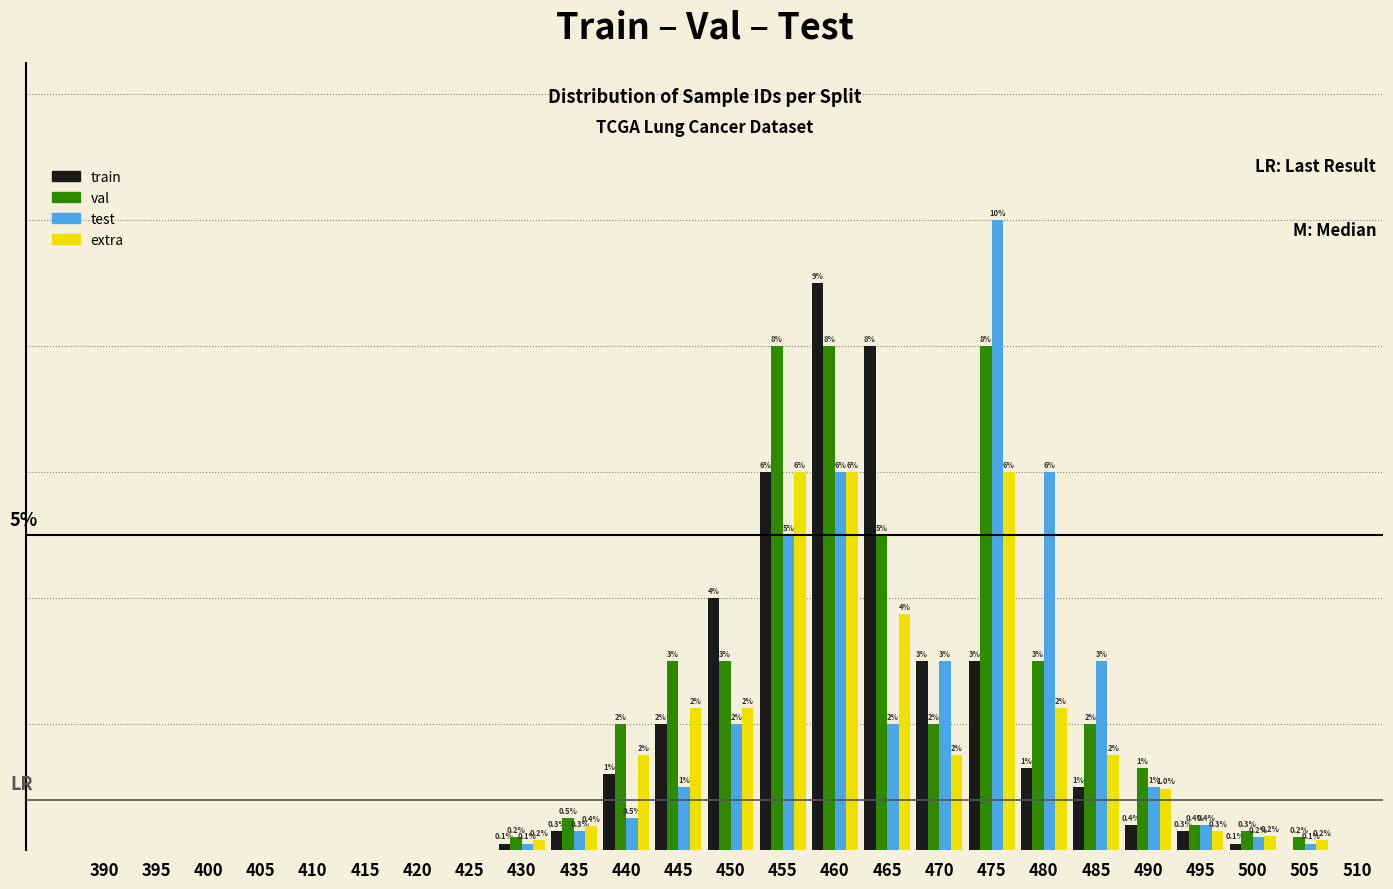

Between 415 and 465, which series saw the biggest shift?

train